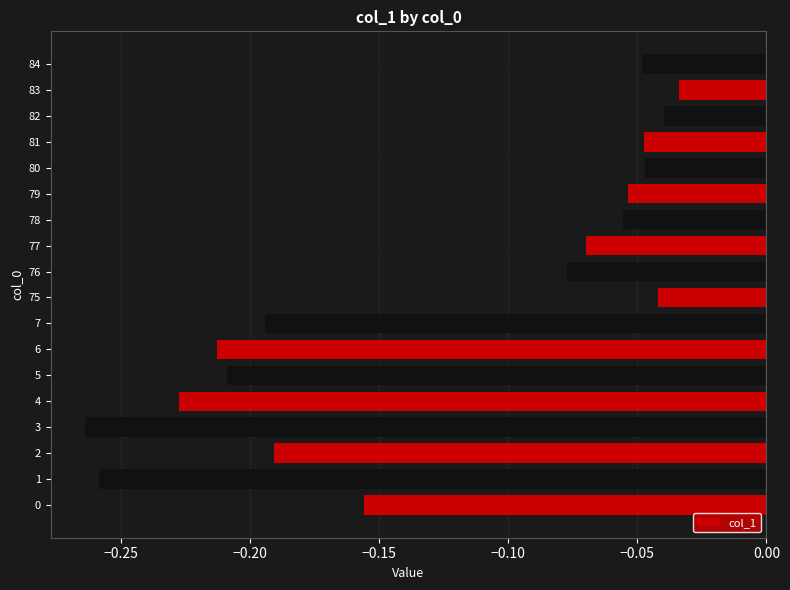

Between 6 and 81, which is larger?

81